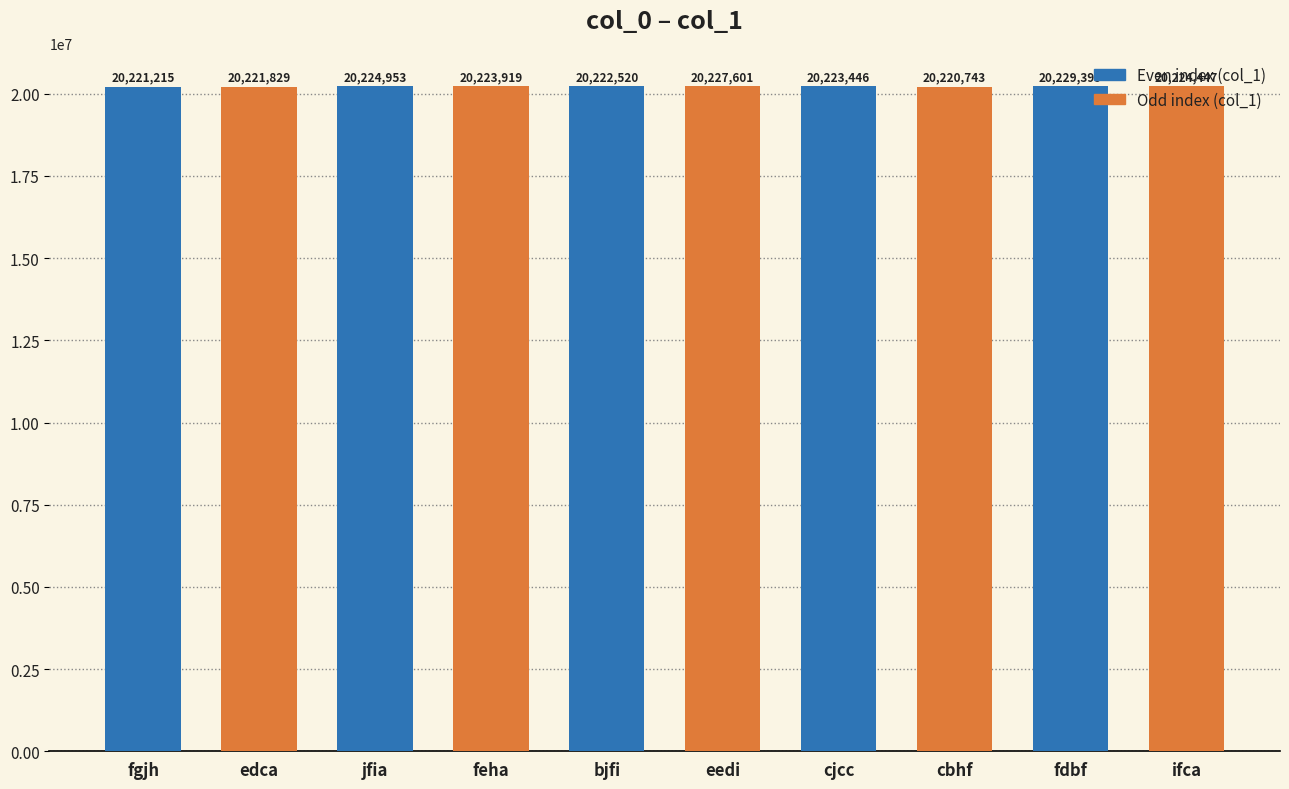

What is the sum of the values at fdbf and feha?

40453318